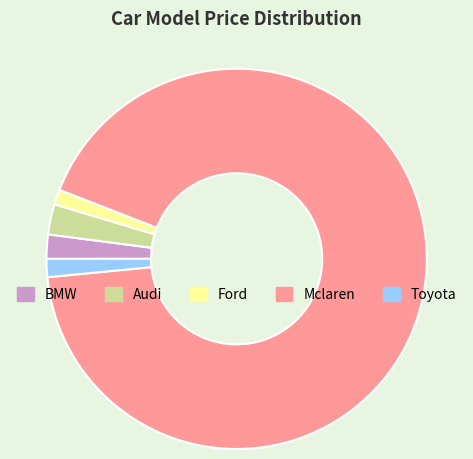

Does Mclaren represent more than half of the total?

Yes